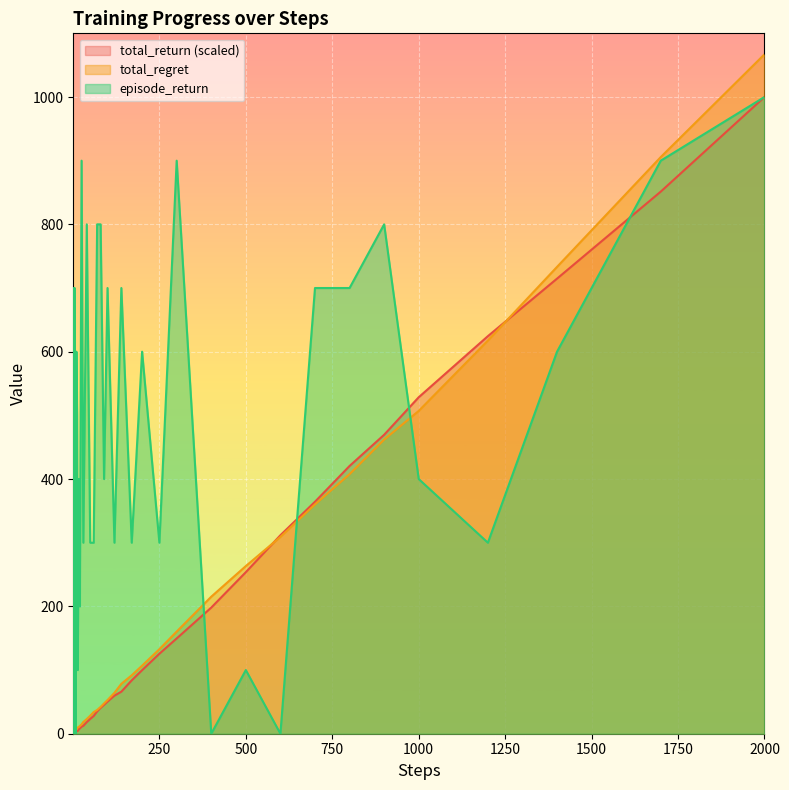

At which category does the chart reach its peak across all series?

2000